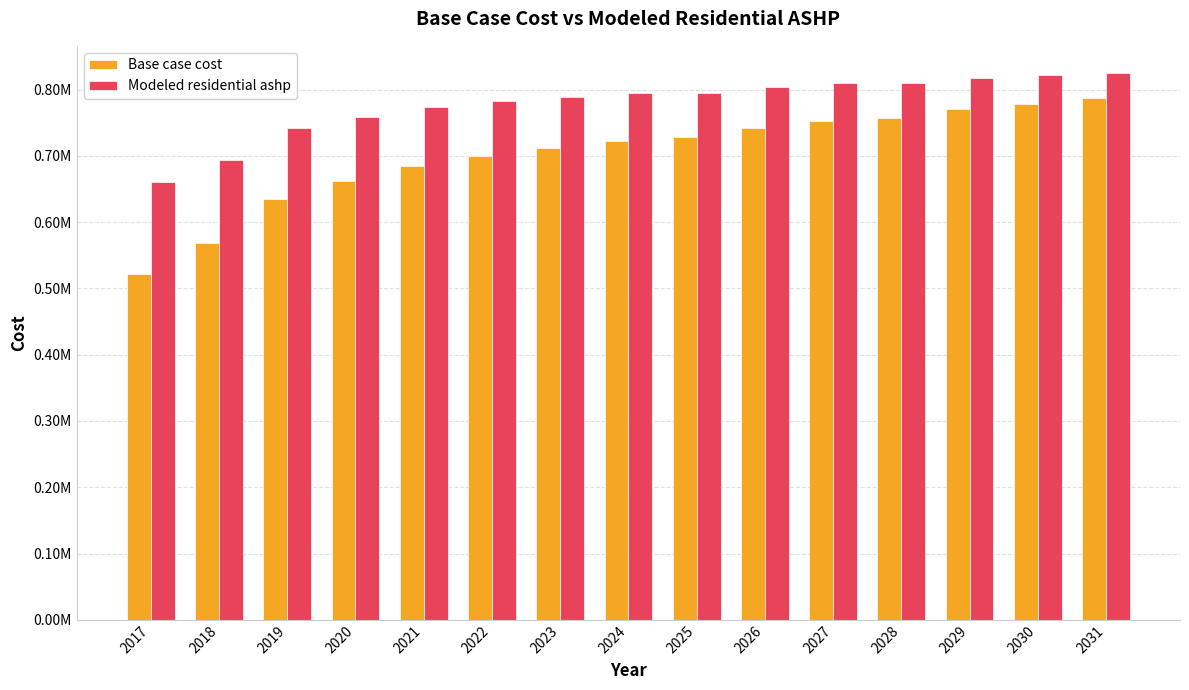

List the series in order of their overall mean, lowest first.

Base case cost, Modeled residential ashp